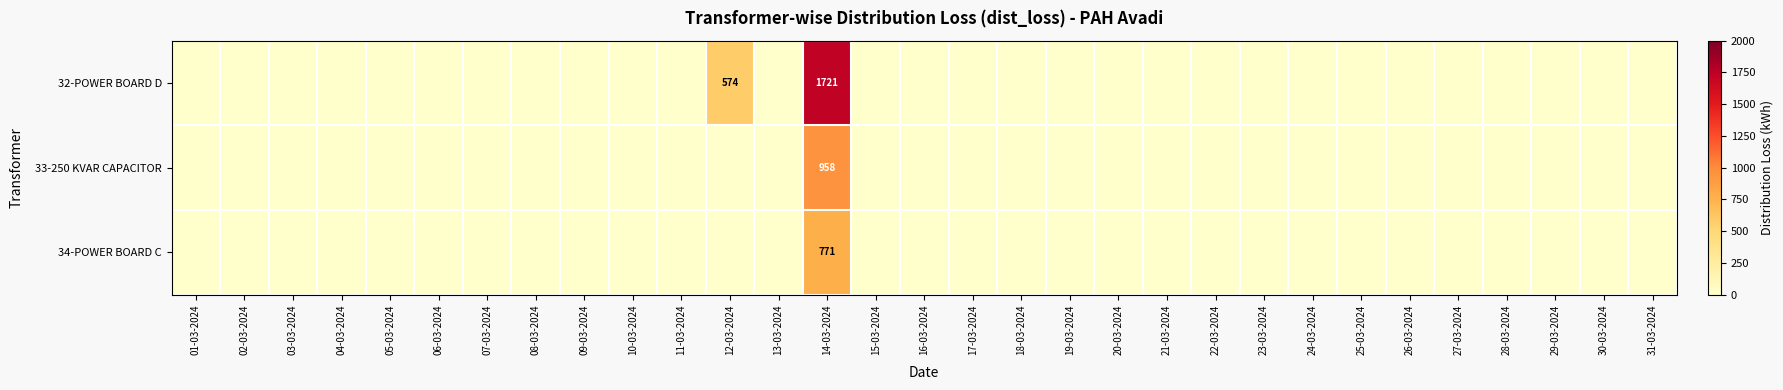

What is the spread (max minus min) of values at 14-03-2024?

950